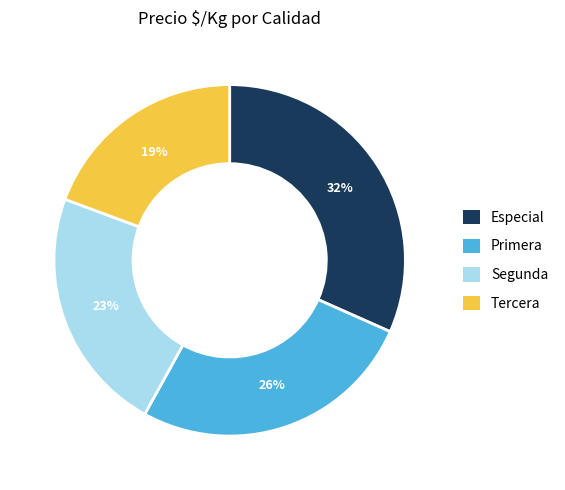

Does Tercera account for over 50% of the chart?

No